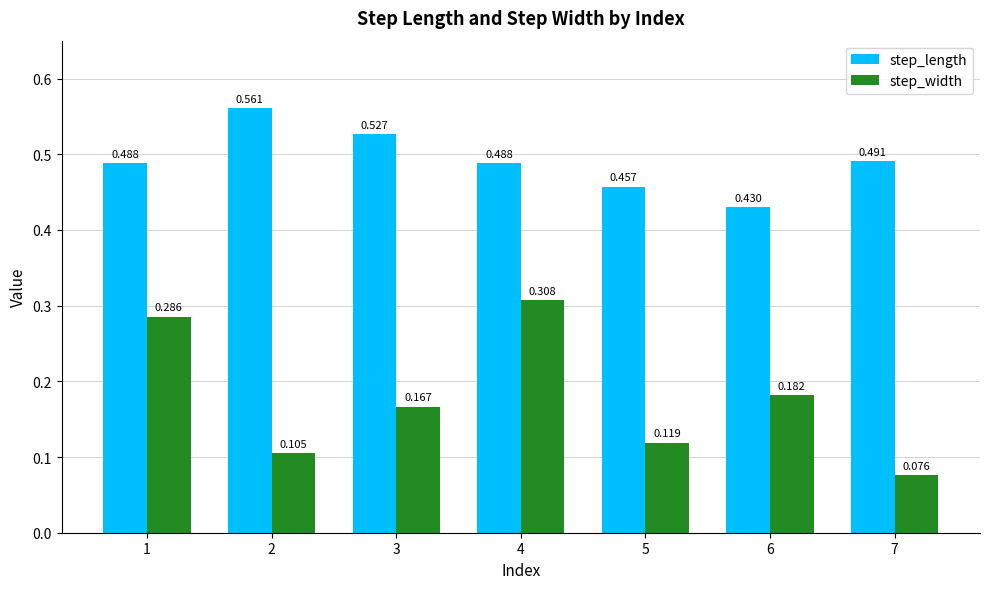

Does the chart contain any negative values?

No